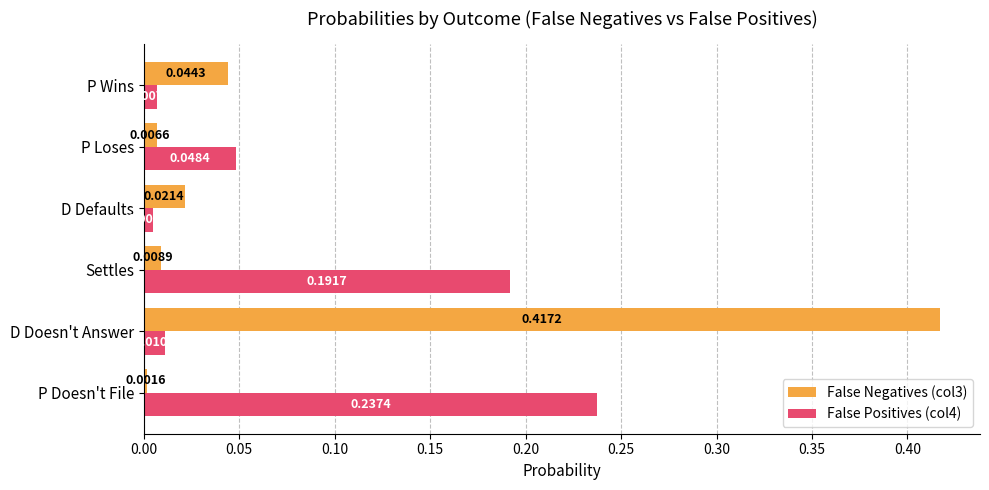

How many data points does each series have?

6